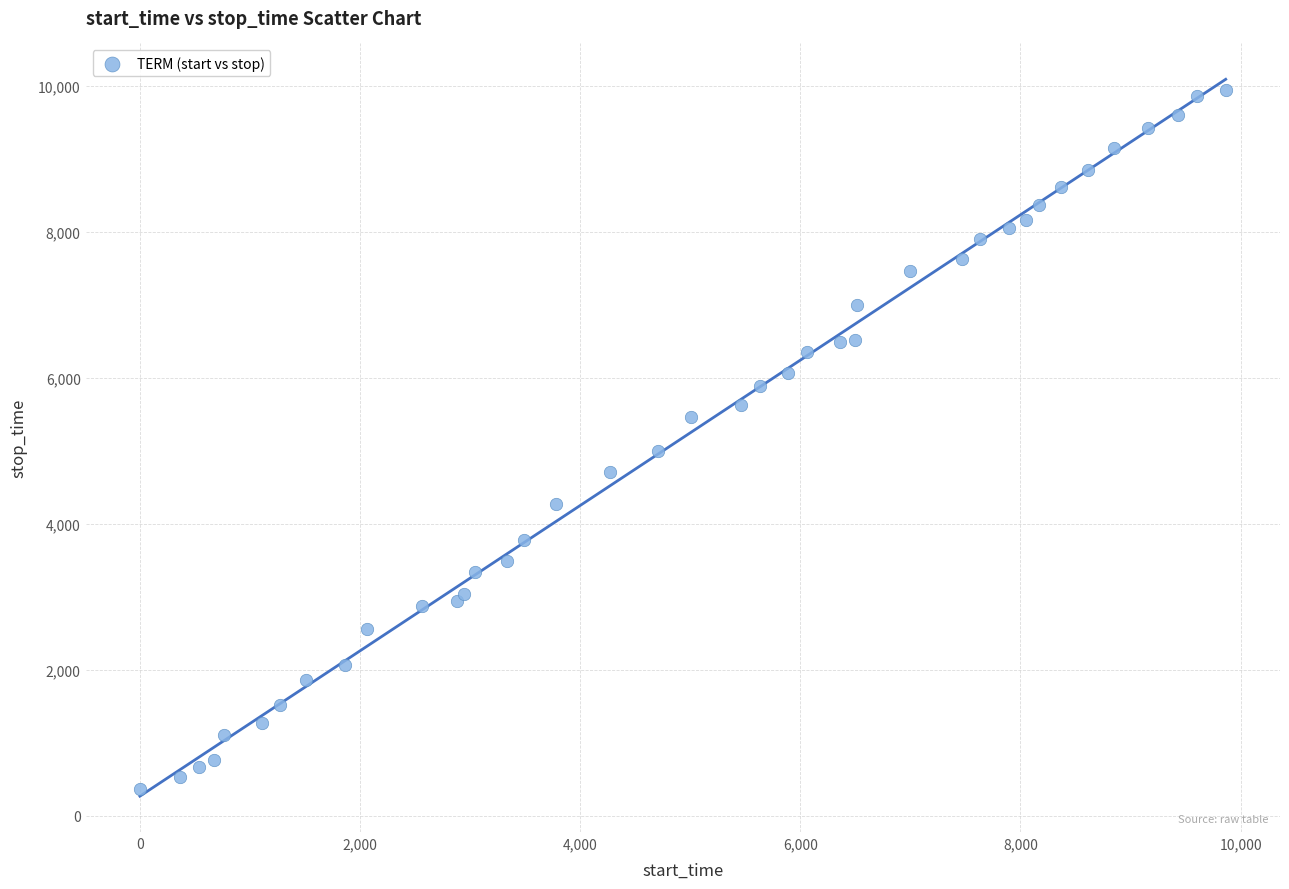

What Y value in the scatter plot is closest to 5155?

5004